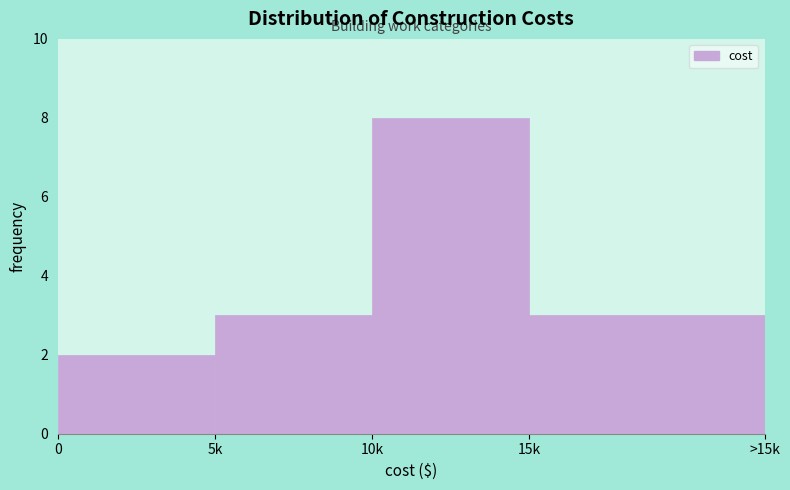

Reading left to right, what are all the values shown in this chart?

2	3	8	3